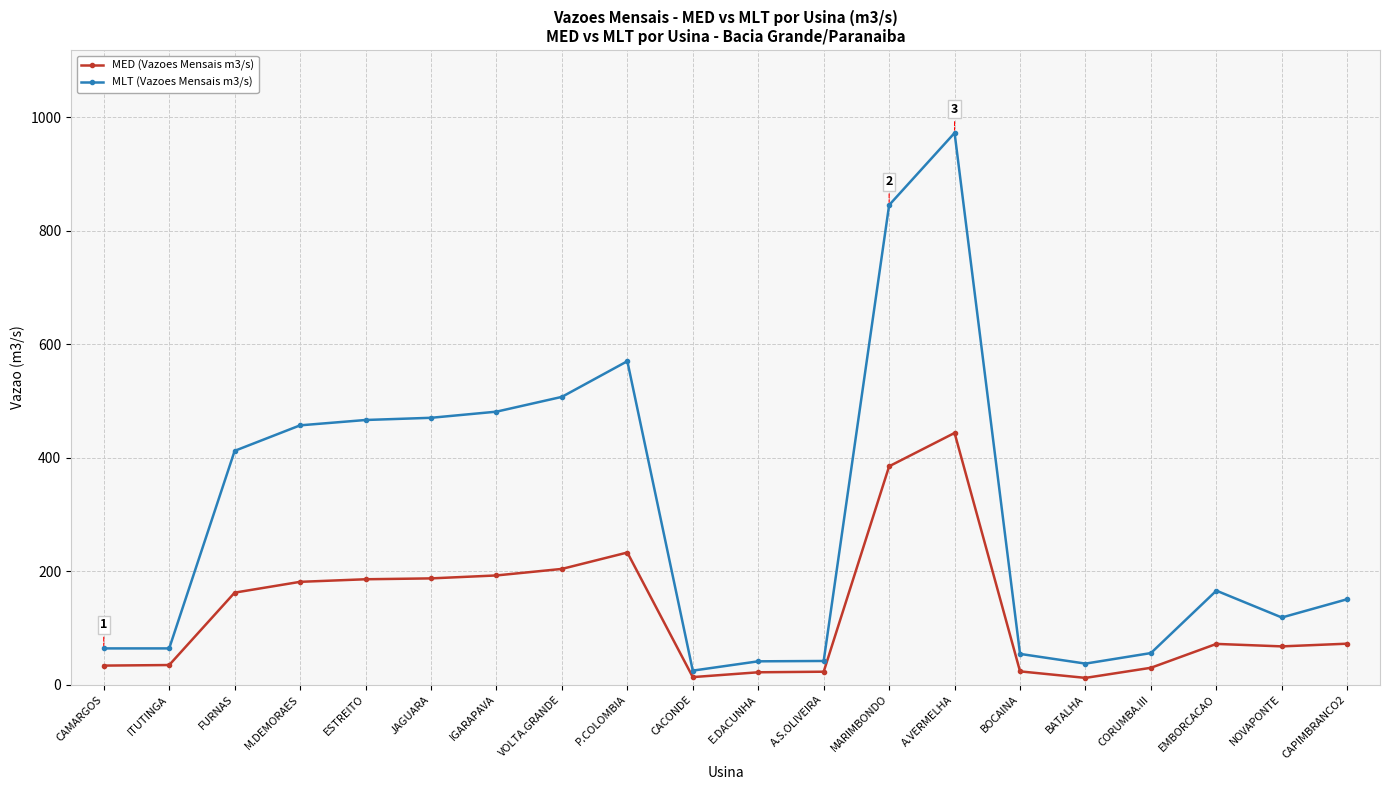

At which label does MLT (Vazoes Mensais m3/s) first exceed 165?

FURNAS